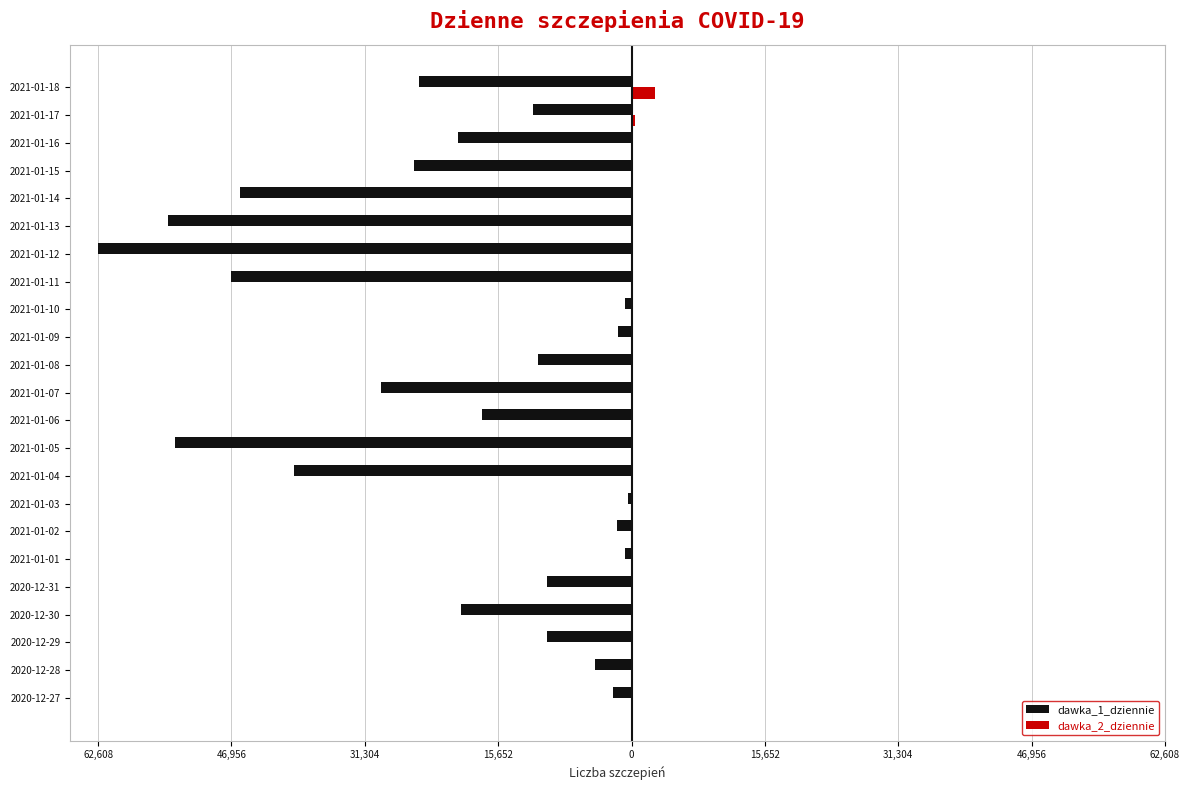

What are all the series names shown in the legend?

dawka_1_dziennie, dawka_2_dziennie